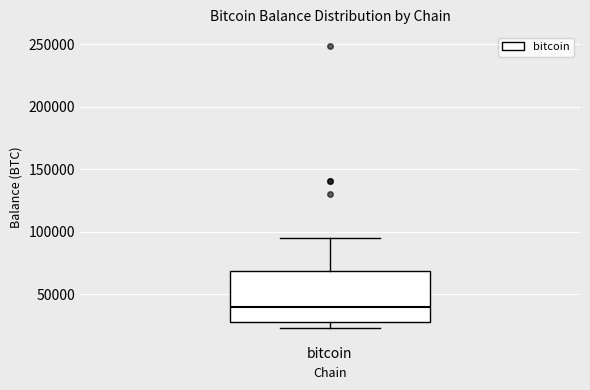

Where does the upper whisker of the box for bitcoin end on the y-axis? The values are not printed on the chart, so give them approximately, as read against the axis.

95000